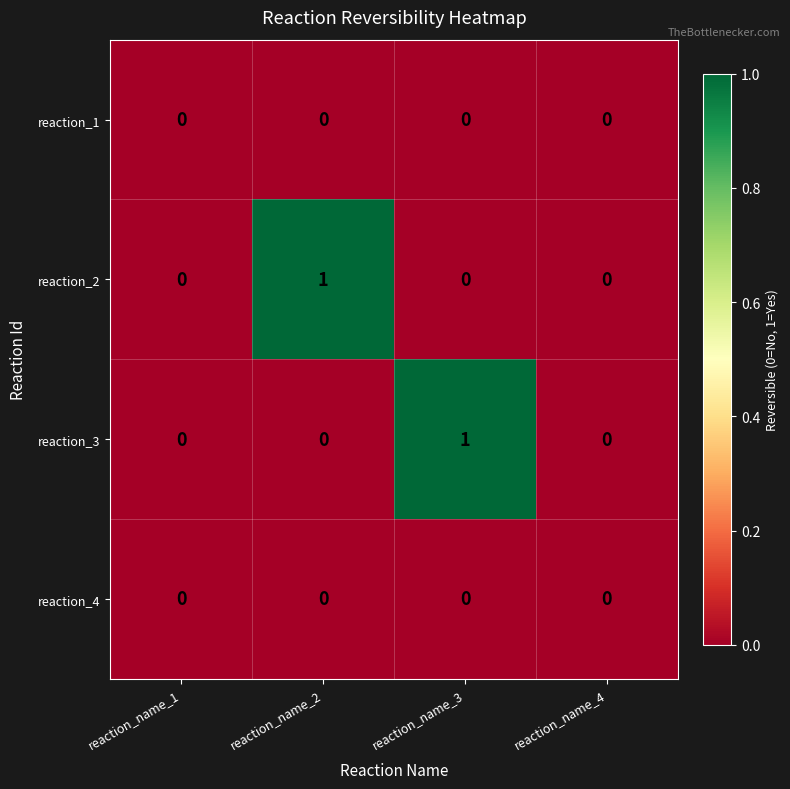

Between reaction_name_3 and reaction_name_4, which series saw the biggest shift?

reaction_3